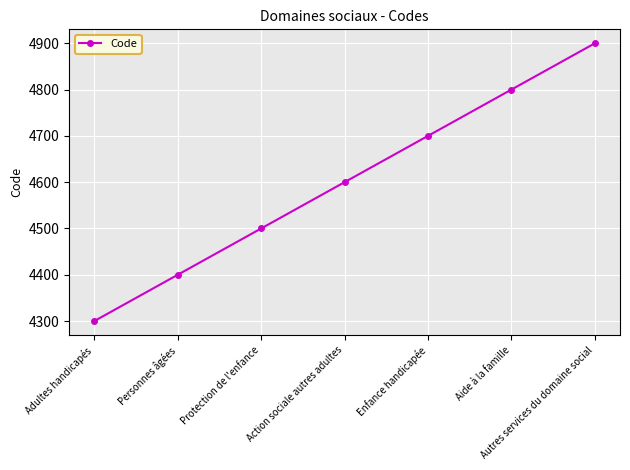

Reading right to left, transcribe all the data shown in this chart.

4900	4800	4700	4600	4500	4400	4300